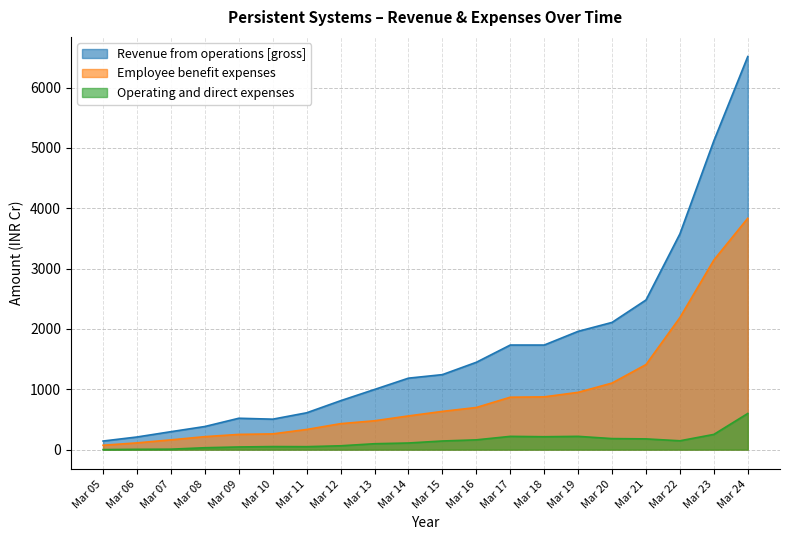

True or false: Operating and direct expenses and Revenue from operations [gross] intersect in this chart.

False